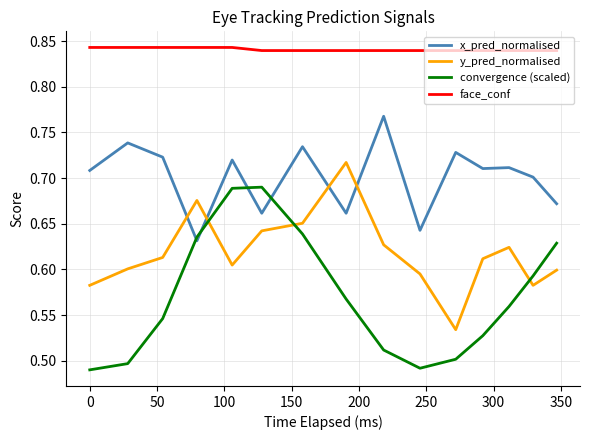

True or false: y_pred_normalised has more than 1 points higher than both neighbors.

True